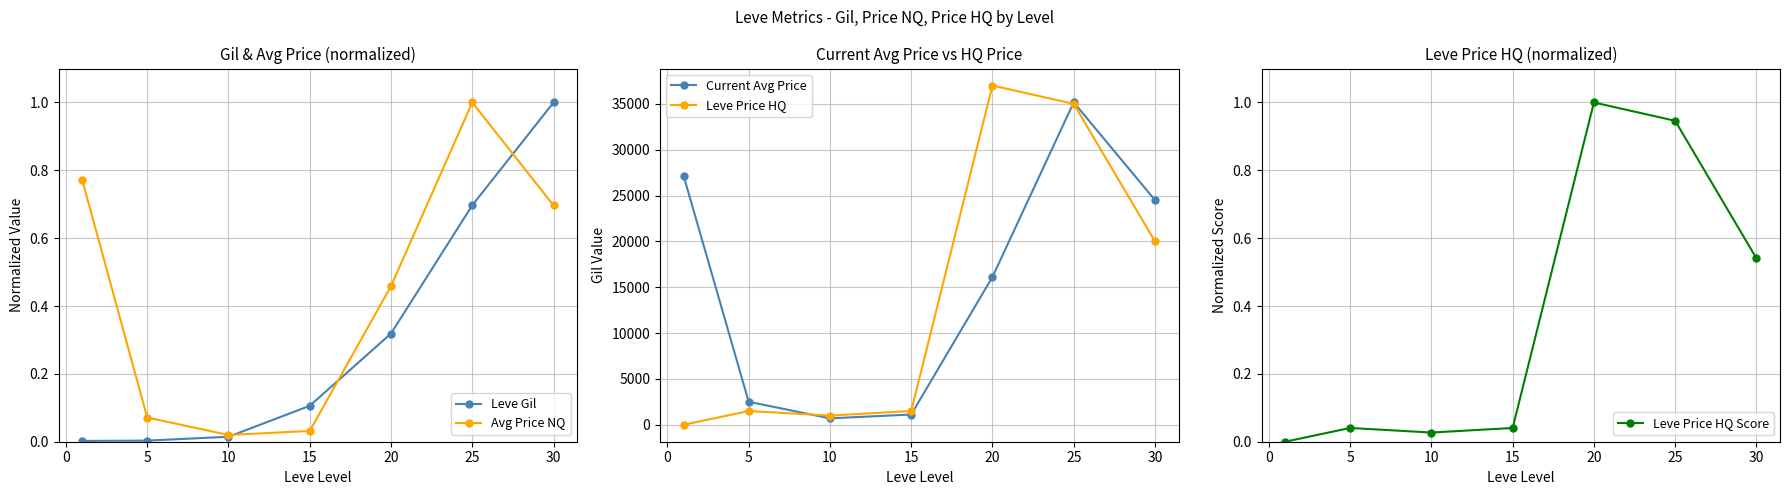

In Leve Price HQ, how many points are higher than both neighbors (excluding endpoints)?

2